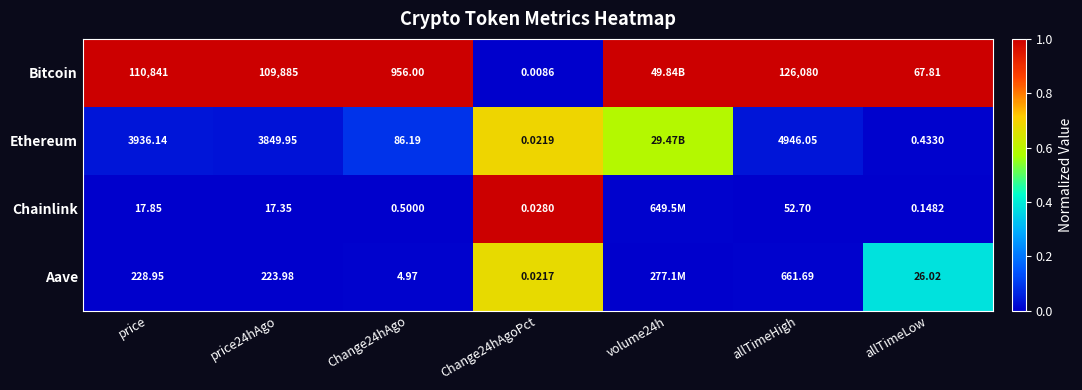

Between Change24hAgoPct and allTimeLow, which is larger?

allTimeLow